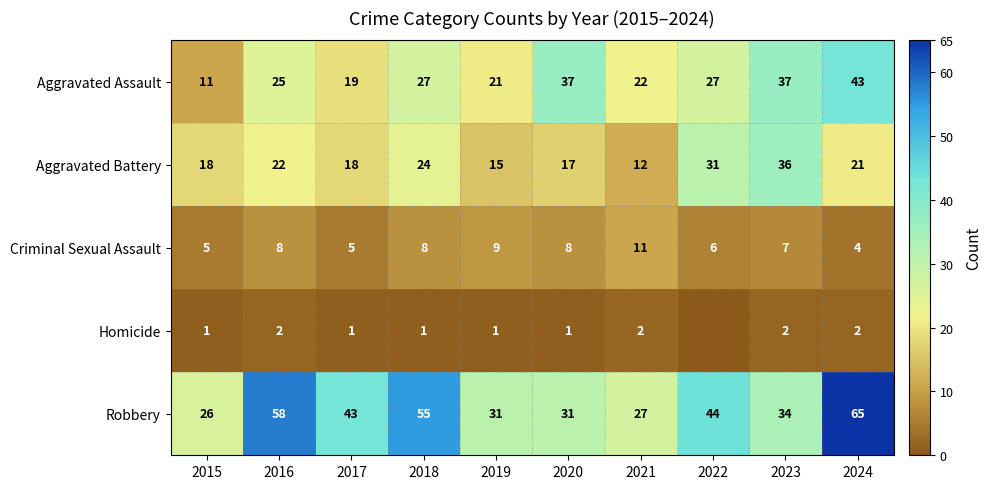

Which category has the highest value in the Aggravated Assault series?

2024